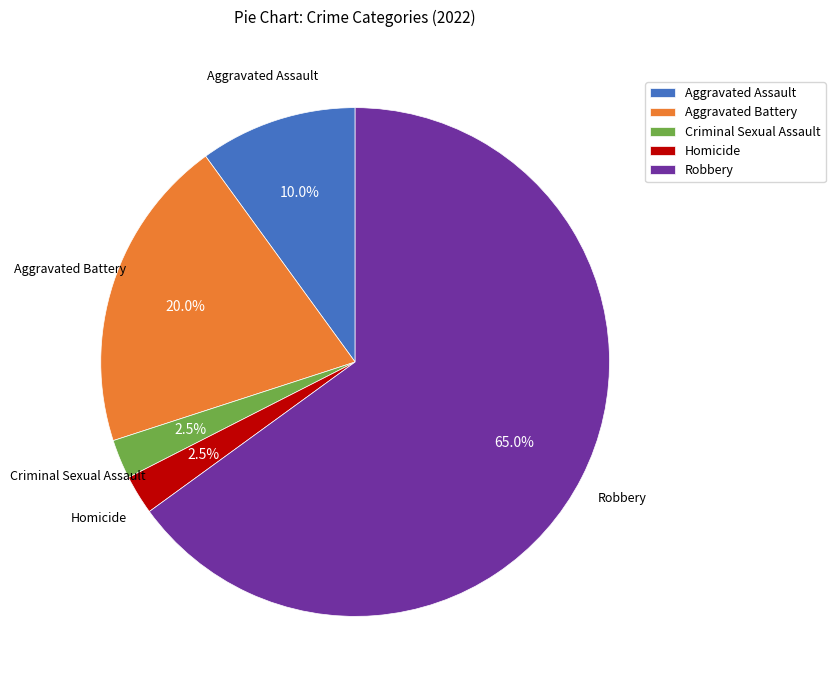

Does any single category account for the majority?

Yes